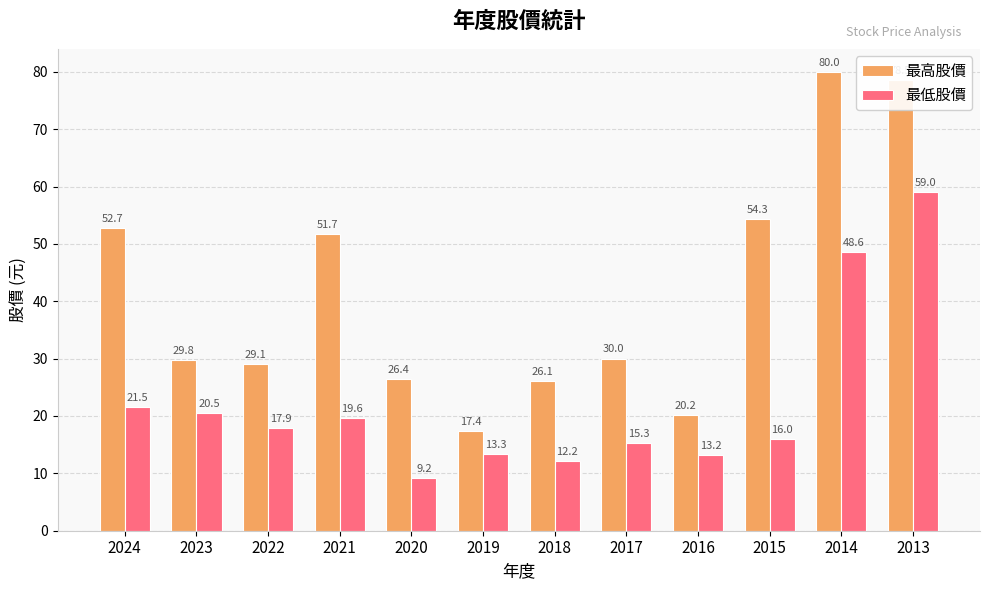

At which label does 最高股價 reach its peak?

2014